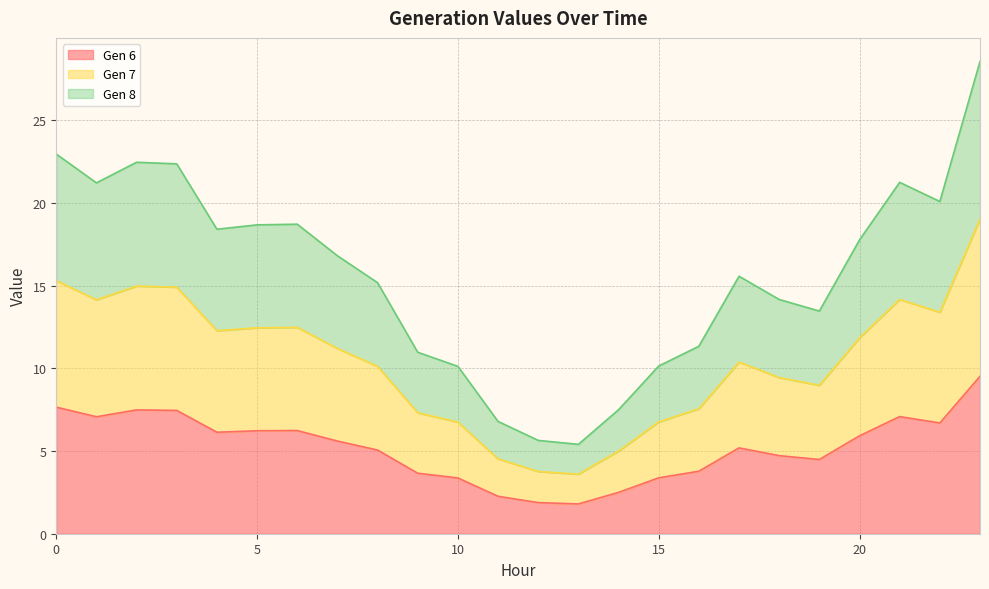

Does the chart display data point markers on the line(s)?

No